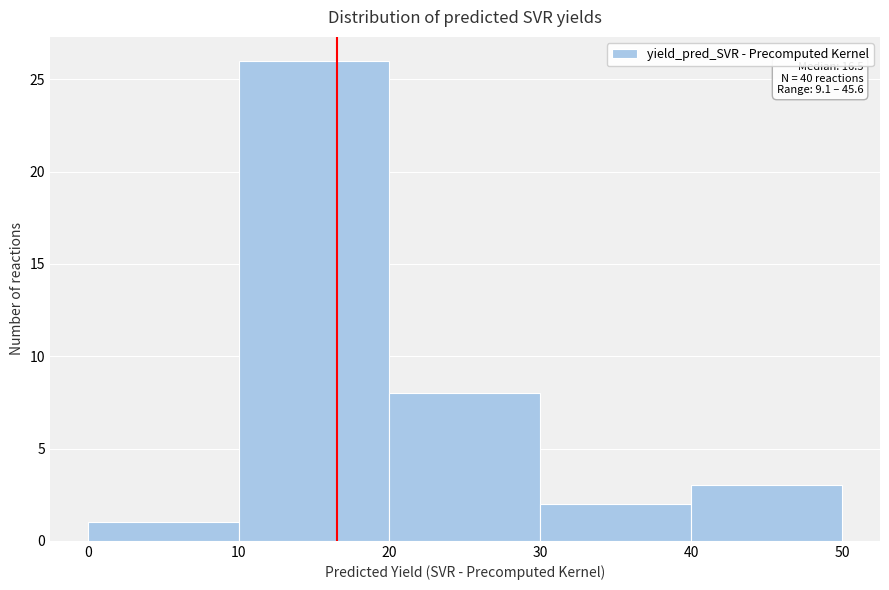

Which range on the x-axis has the tallest bar?

10 to 20